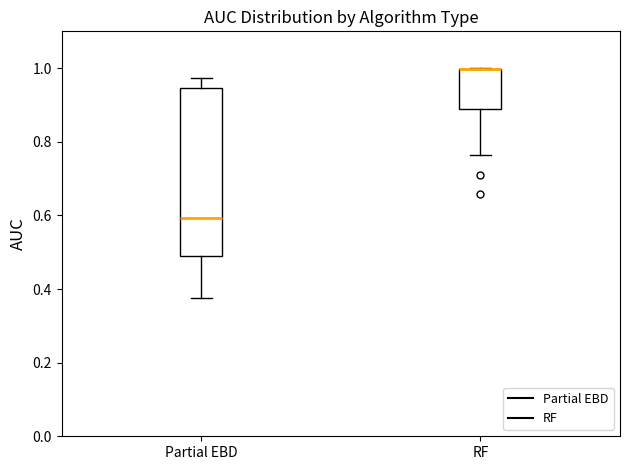

Which box is the tallest, from its lower edge to its upper edge?

Partial EBD